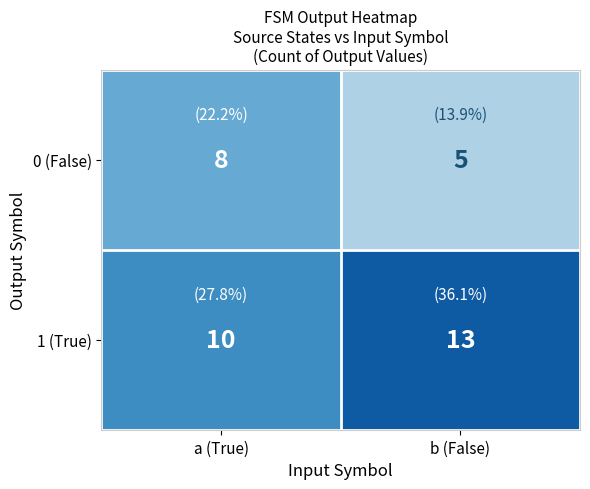

What is the average value of the 1 (True) series?

12